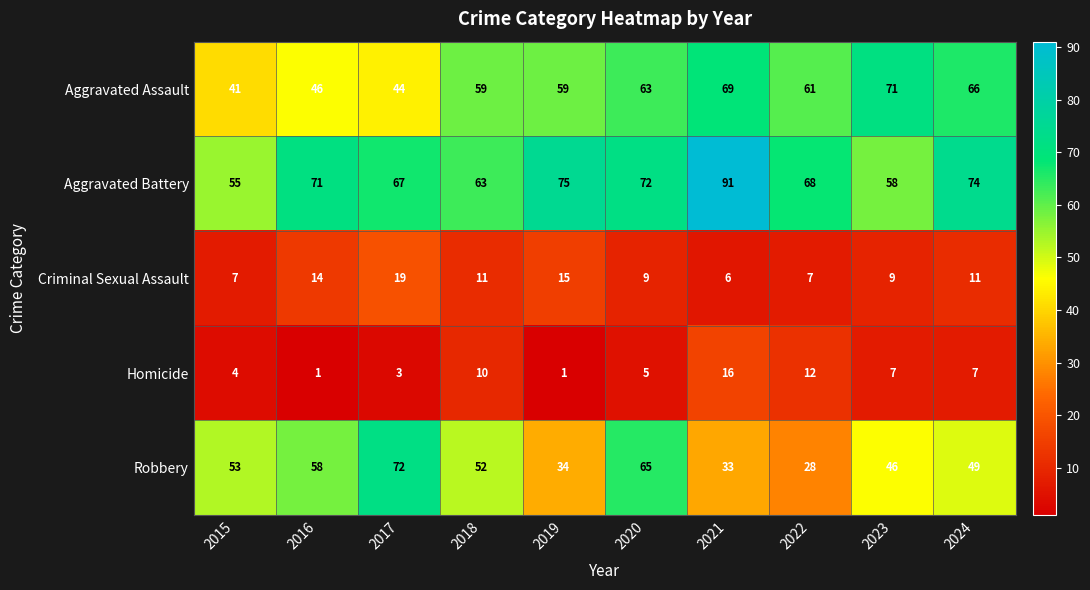

List the series in order of their peak value, highest first.

Aggravated Battery, Robbery, Aggravated Assault, Criminal Sexual Assault, Homicide